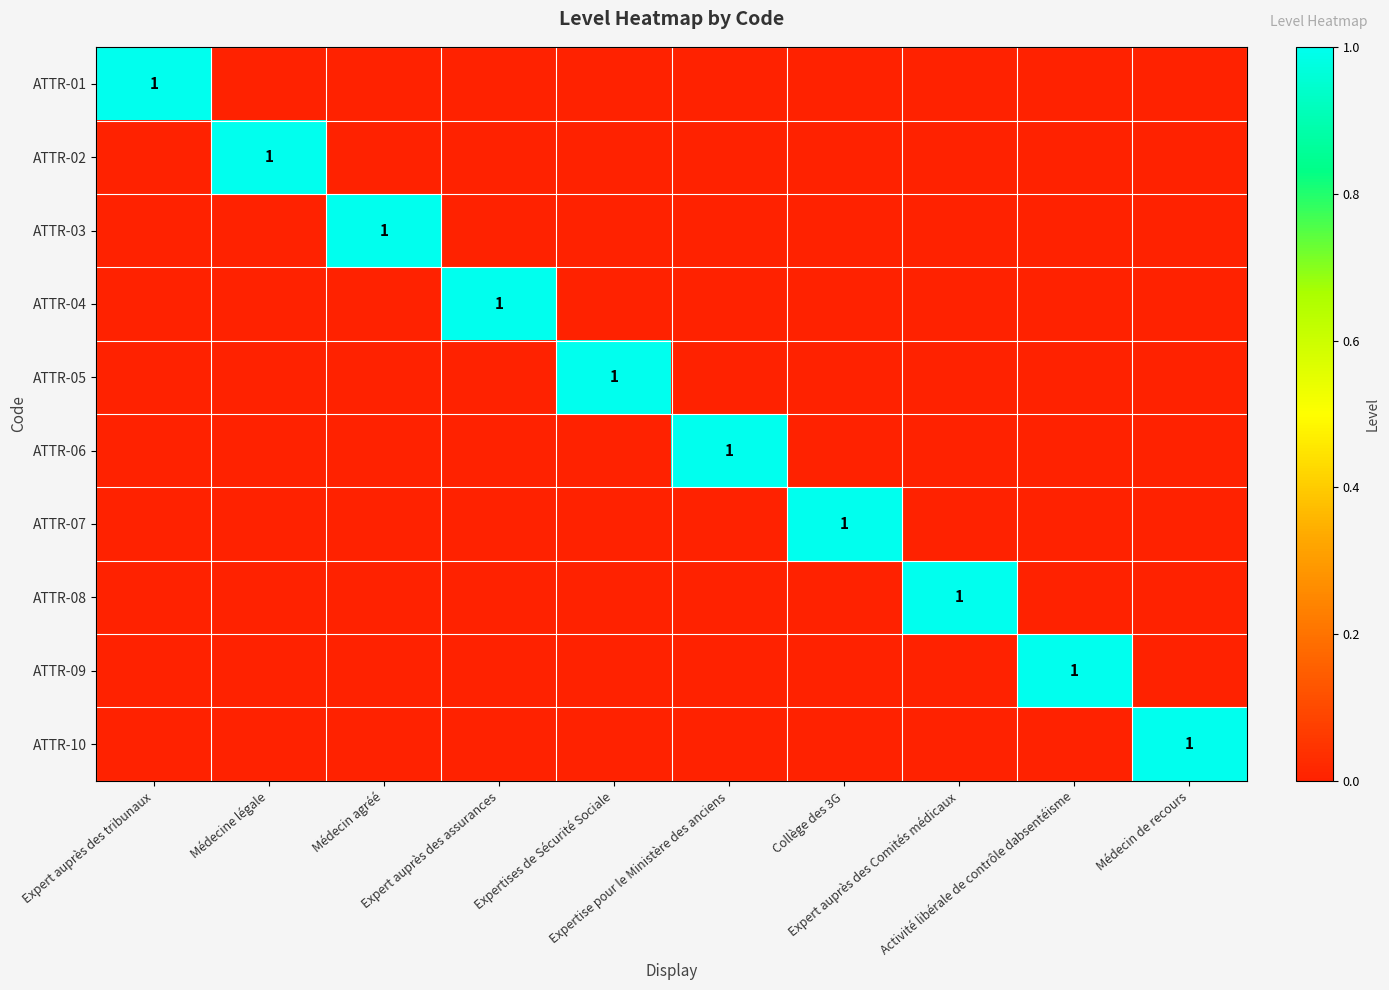

How many values in the ATTR-10 series exceed 0?

1